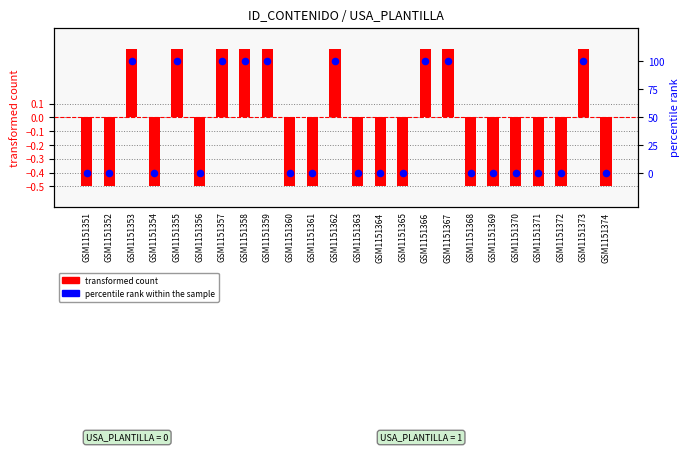

What are all the series names shown in the legend?

transformed count, percentile rank within the sample